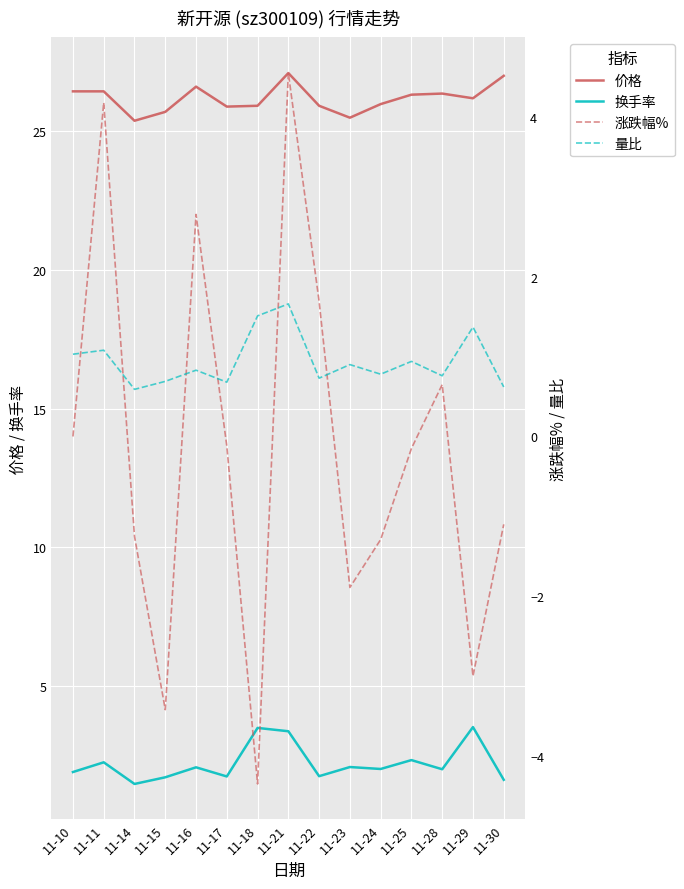

Reading left to right, extract all data points from this chart.

价格: 11-10=26.4	11-11=26.4	11-14=25.4	11-15=25.7	11-16=26.6	11-17=25.9	11-18=25.9	11-21=27.1	11-22=25.9	11-23=25.5	11-24=26.0	11-25=26.3	11-28=26.4	11-29=26.2	11-30=27.0
换手率: 11-10=1.9	11-11=2.2	11-14=1.5	11-15=1.7	11-16=2.1	11-17=1.7	11-18=3.5	11-21=3.4	11-22=1.8	11-23=2.1	11-24=2.0	11-25=2.3	11-28=2.0	11-29=3.5	11-30=1.6
涨跌幅%: 11-10=0.0	11-11=4.2	11-14=-1.2	11-15=-3.4	11-16=2.8	11-17=-0.1	11-18=-4.3	11-21=4.5	11-22=1.7	11-23=-1.9	11-24=-1.3	11-25=-0.1	11-28=0.7	11-29=-3.0	11-30=-1.1
量比: 11-10=1.0	11-11=1.1	11-14=0.6	11-15=0.7	11-16=0.8	11-17=0.7	11-18=1.5	11-21=1.7	11-22=0.7	11-23=0.9	11-24=0.8	11-25=0.9	11-28=0.8	11-29=1.4	11-30=0.6